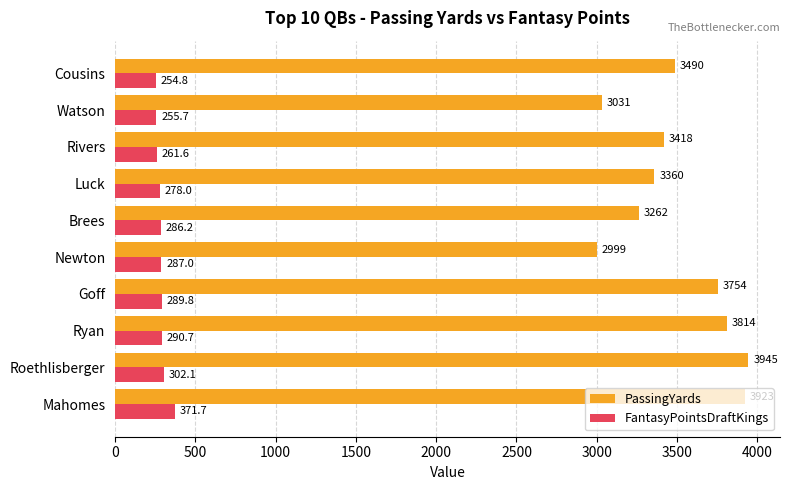

Which series has the largest total across all categories?

PassingYards